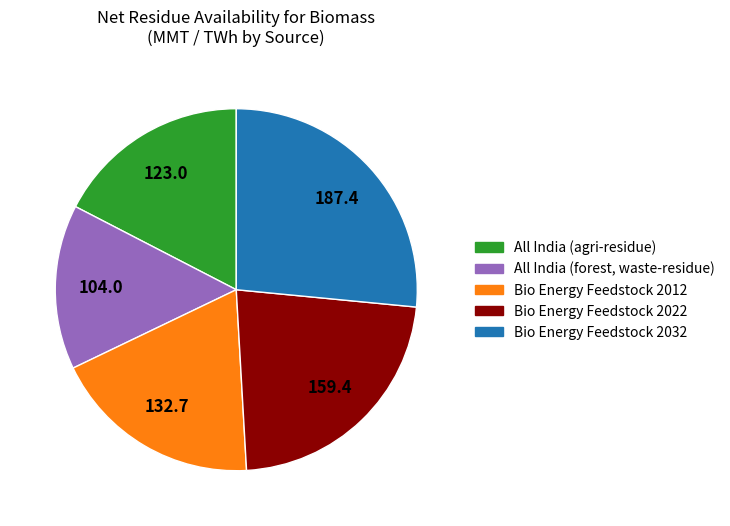

How many slices are in this pie chart?

5